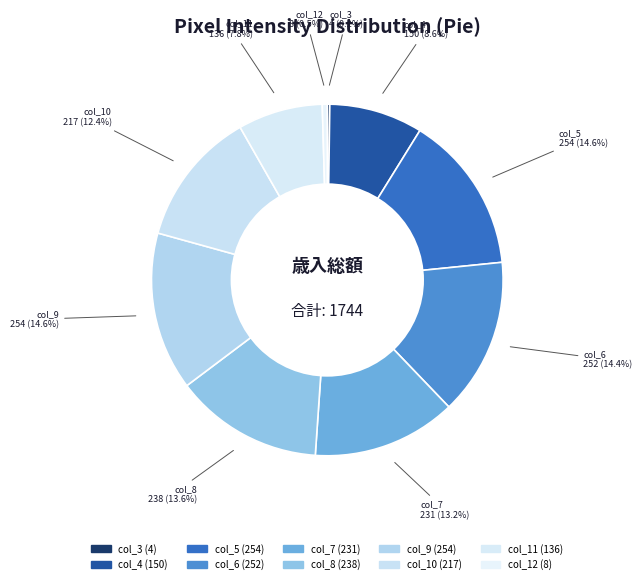

How many slices are in this pie chart?

10